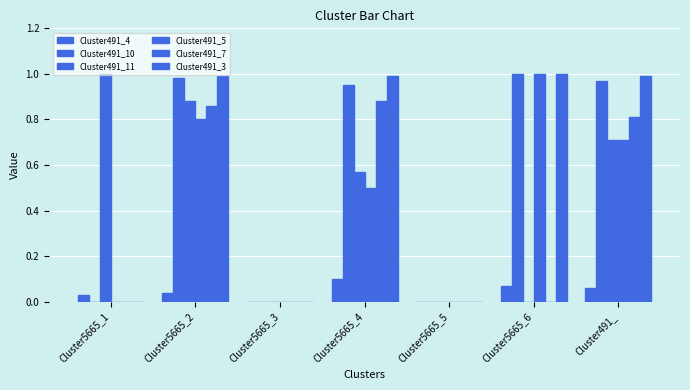

How many data points does each series have?

7